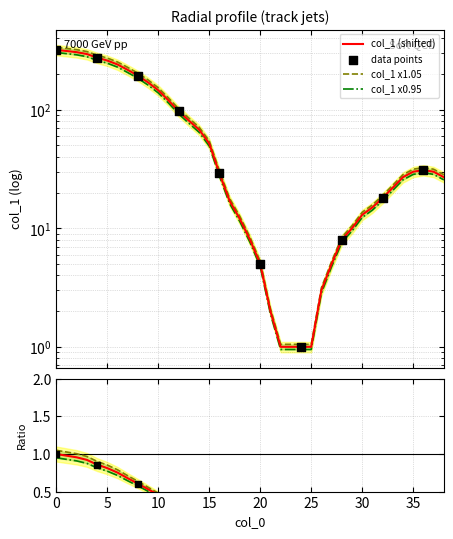

What is the change in value from 7 to 17?

-200